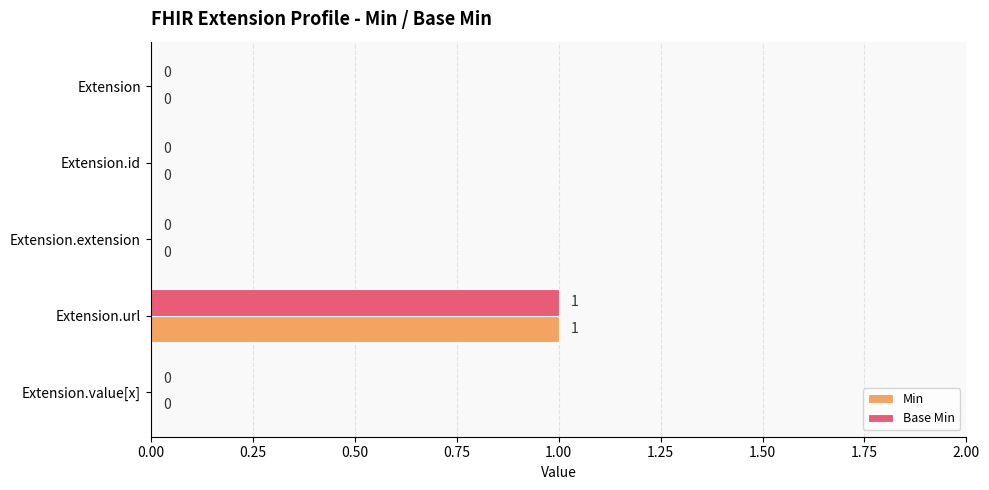

How many Min values are between 0 and 1?

5